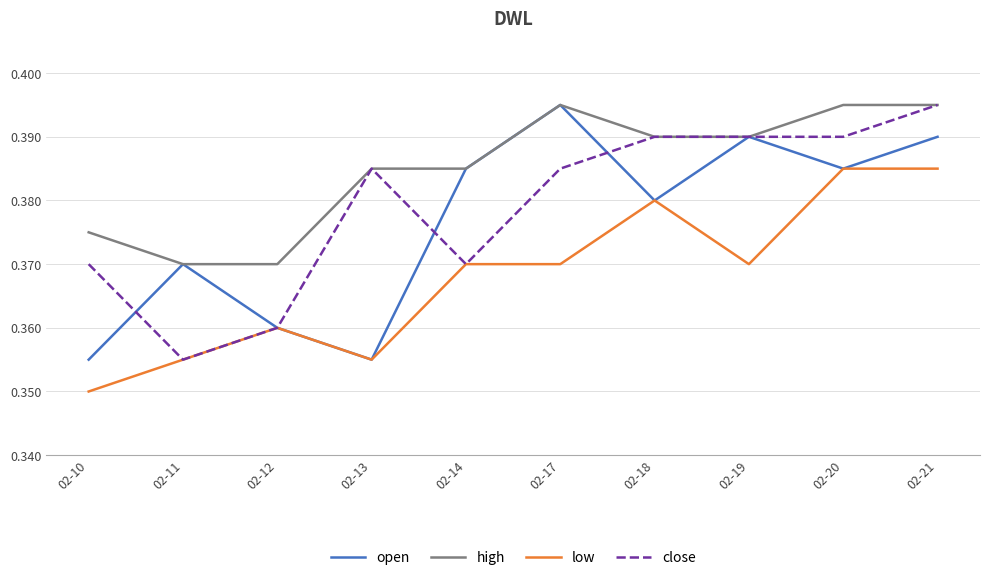

True or false: high and low cross at least once.

False